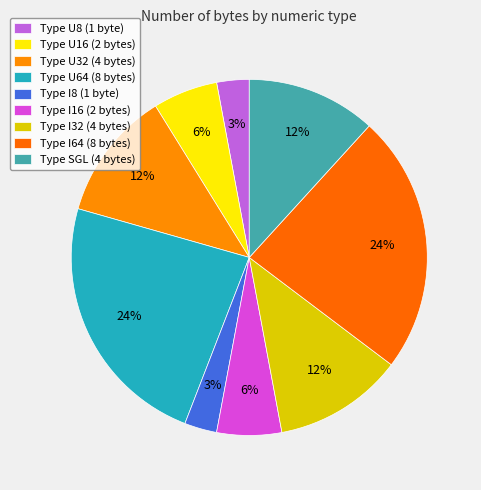

How many slices are in this pie chart?

9